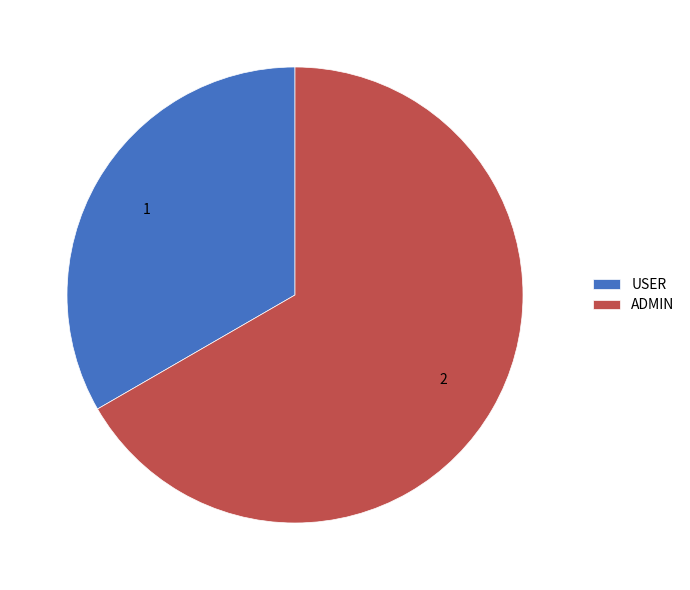

Combined, do ADMIN and USER account for over 50%?

Yes